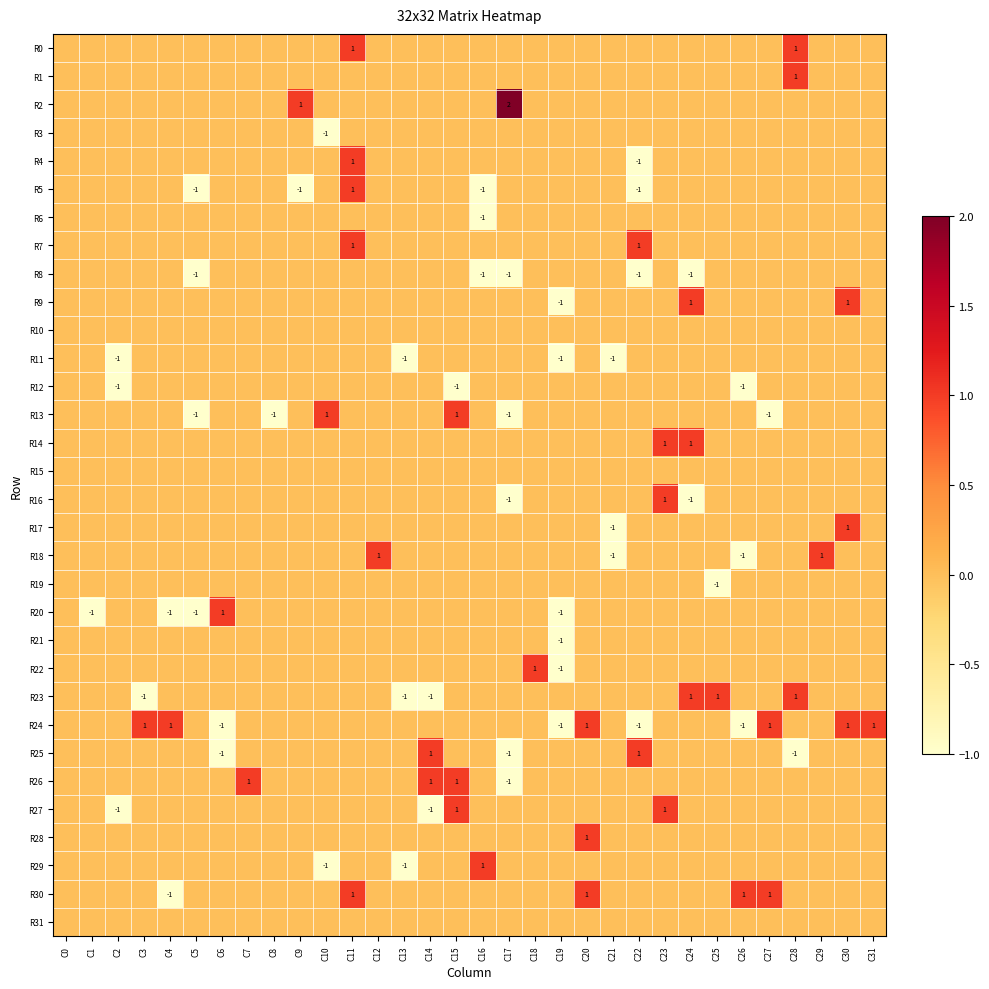

The value of R18 at C26 is -1. True or false?

True